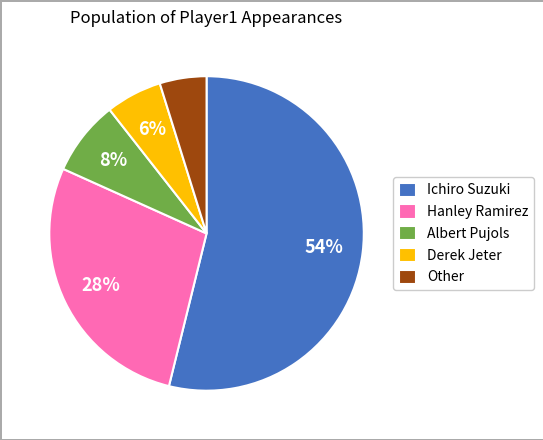

To the nearest percent, what percentage of the pie is Hanley Ramirez?

28%